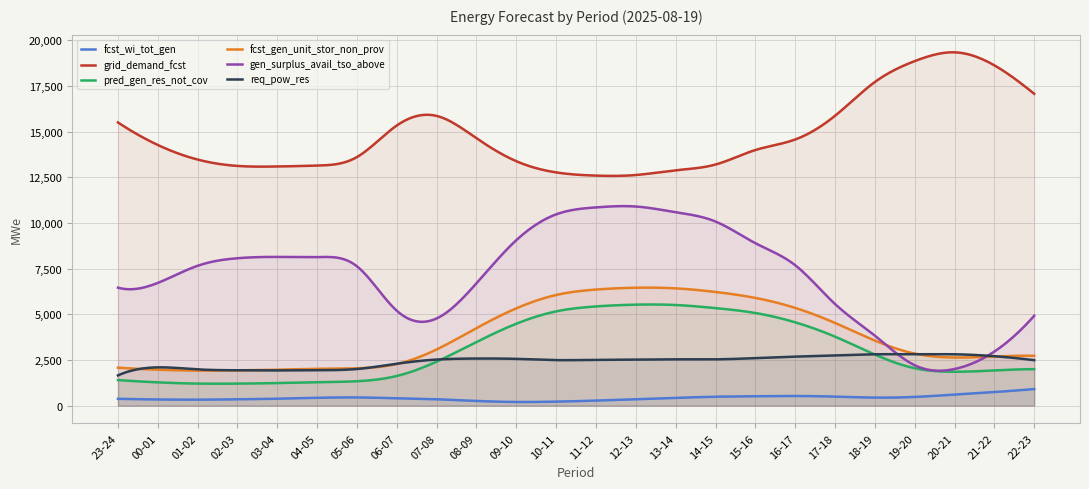

How many data points in req_pow_res are above 2523?

11